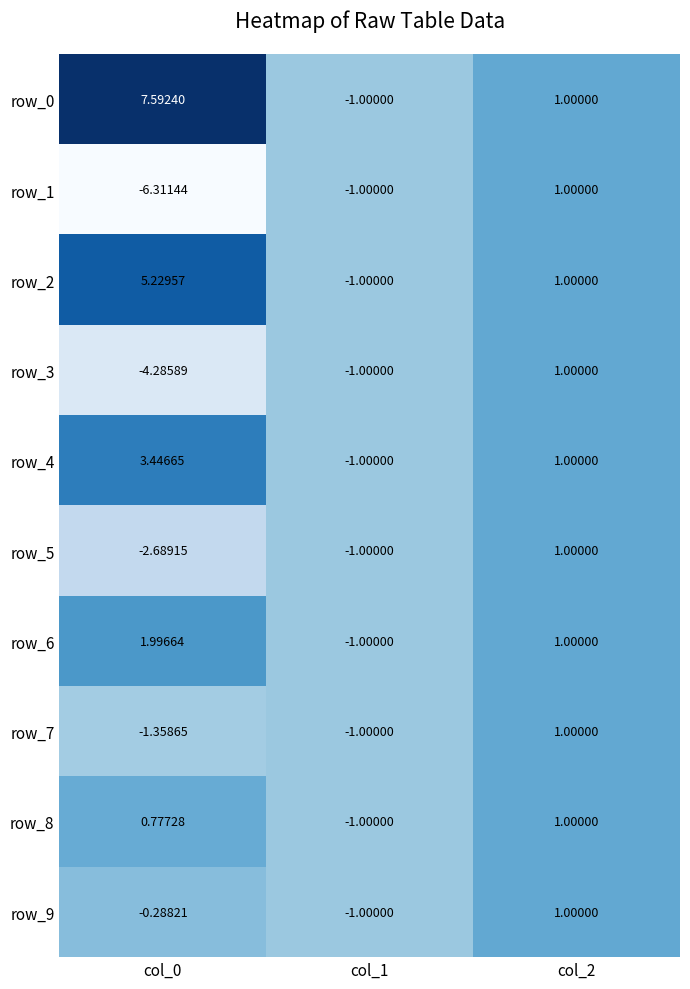

Is it true that row_0 equals 0.6 at col_2?

False